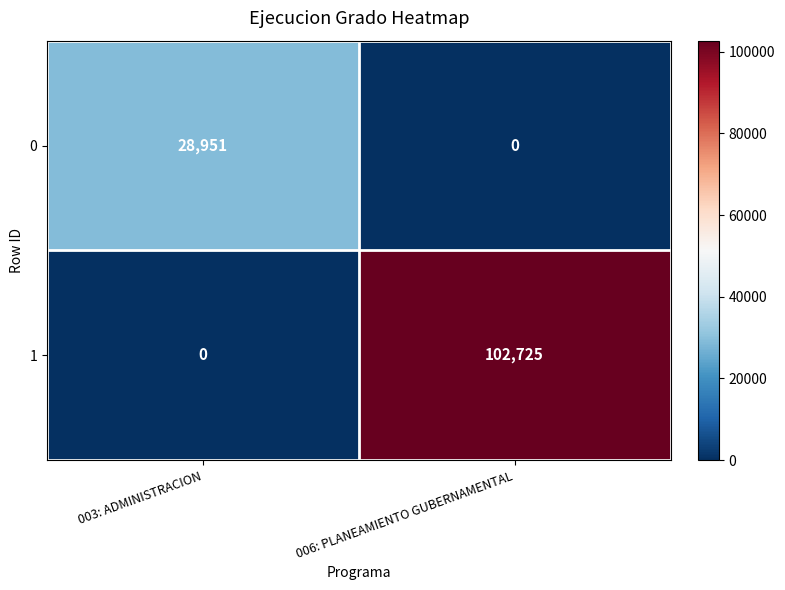

What value does the 1 series have at 006: PLANEAMIENTO GUBERNAMENTAL?

102725